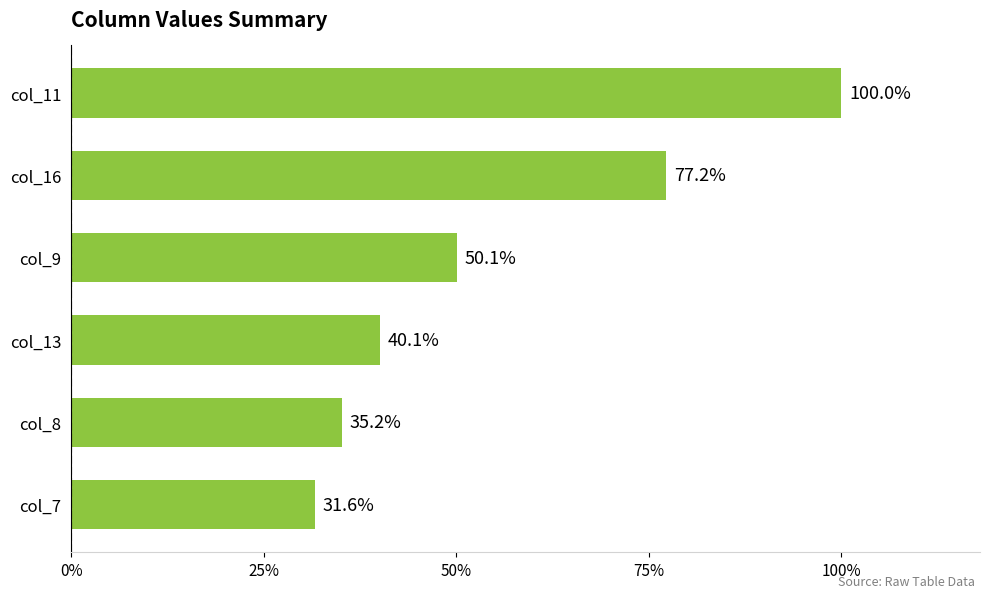

Are the bars horizontal?

Yes